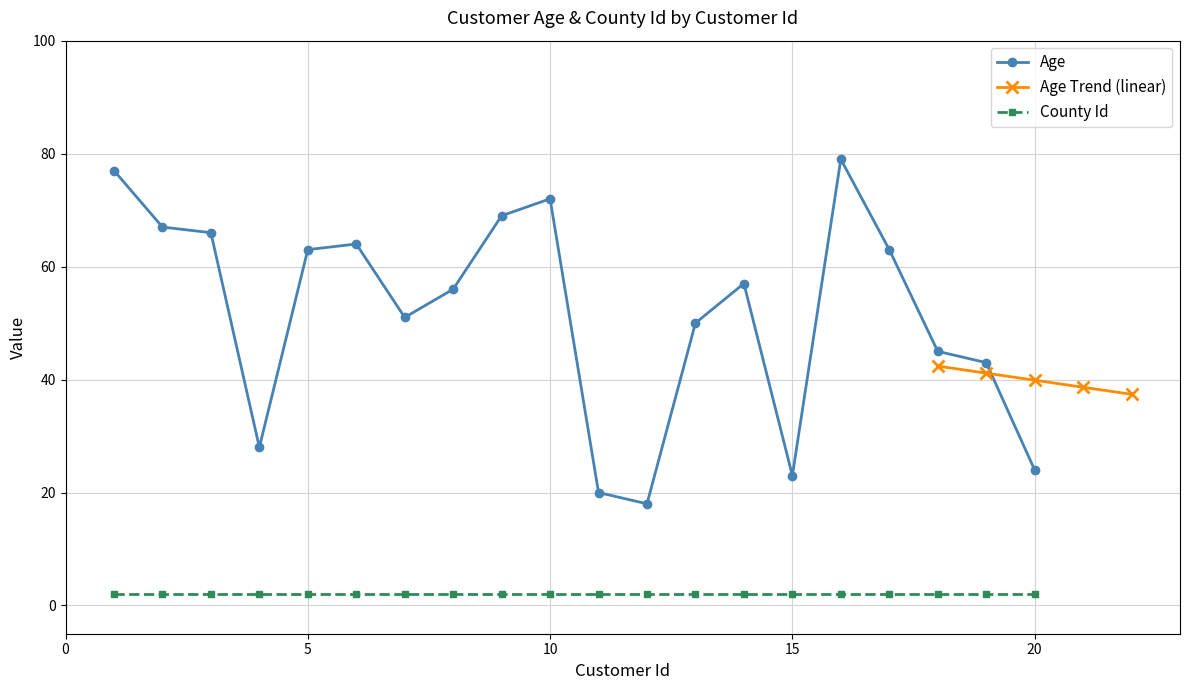

The chart shows a value of 64 at 6. True or false?

True